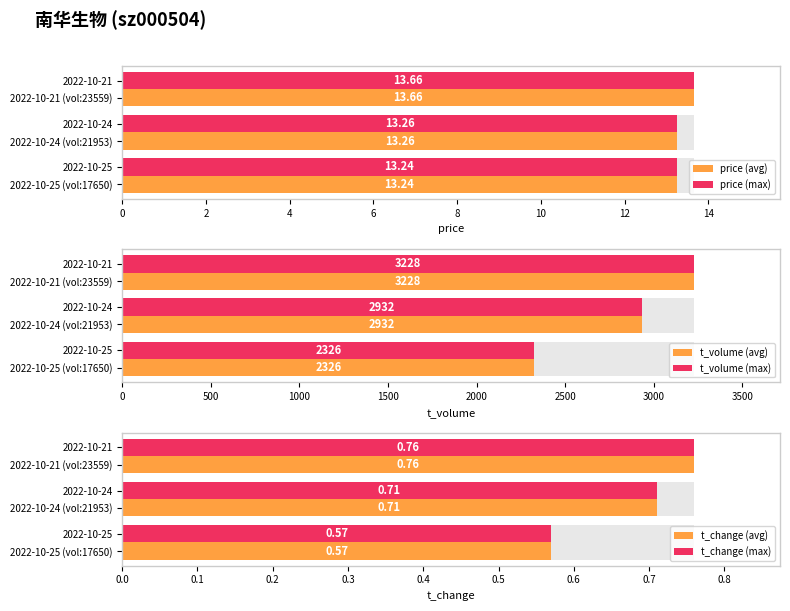

Which series has the largest range (max minus min)?

t_volume (avg)